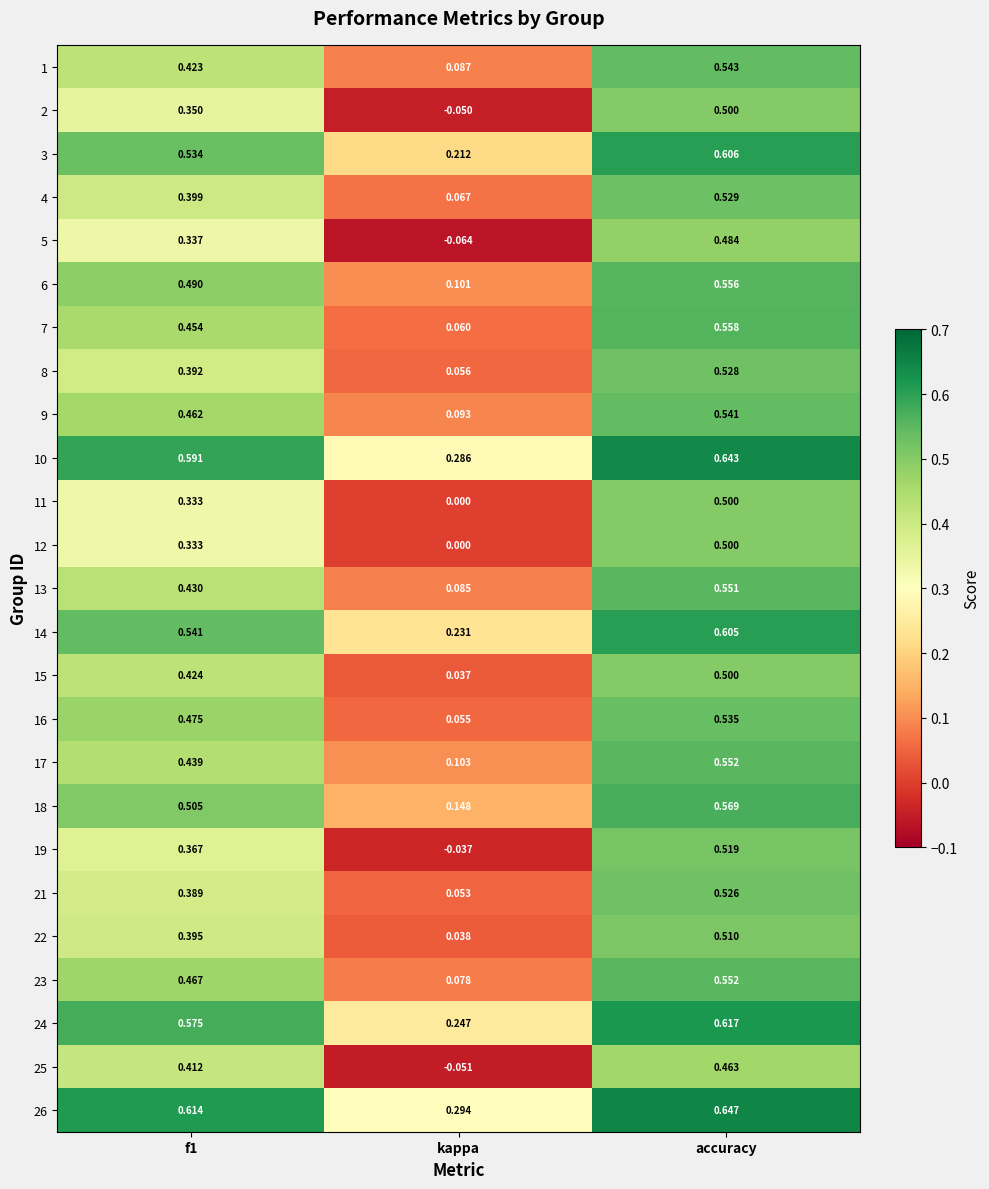

How many data points does each series have?

3